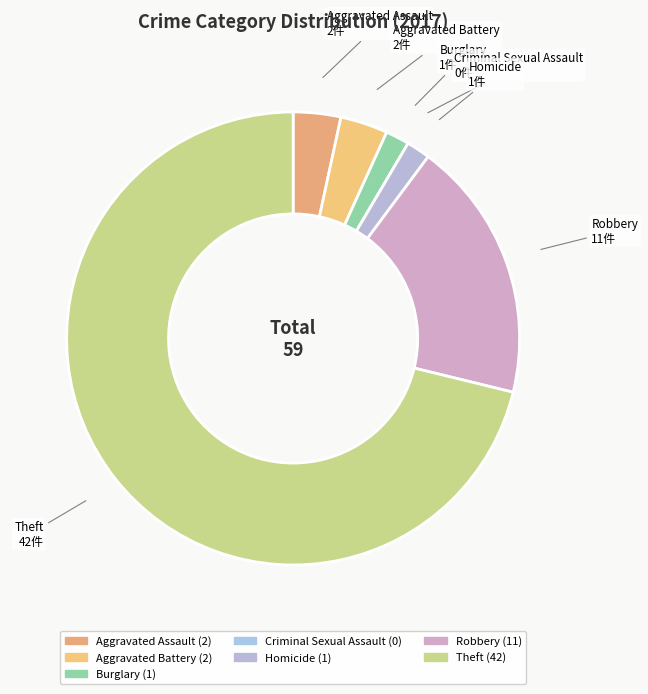

Which has a higher value, Aggravated Battery or Burglary?

Aggravated Battery